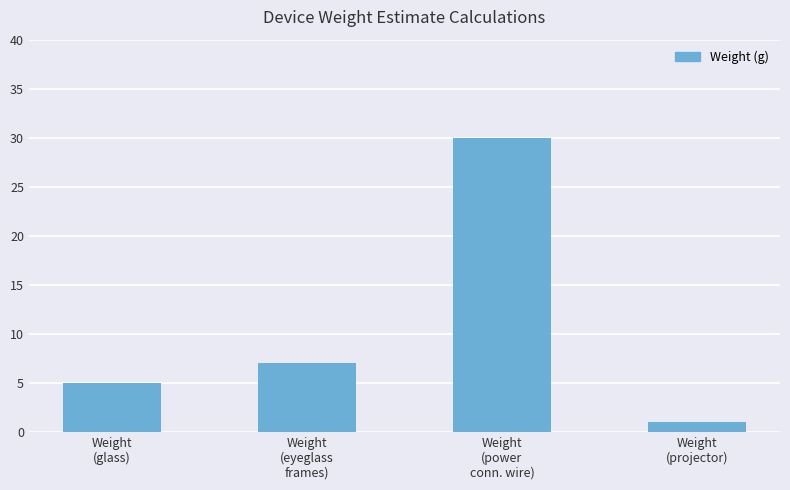

Reading left to right, what are all the values shown in this chart?

5	7	30	1